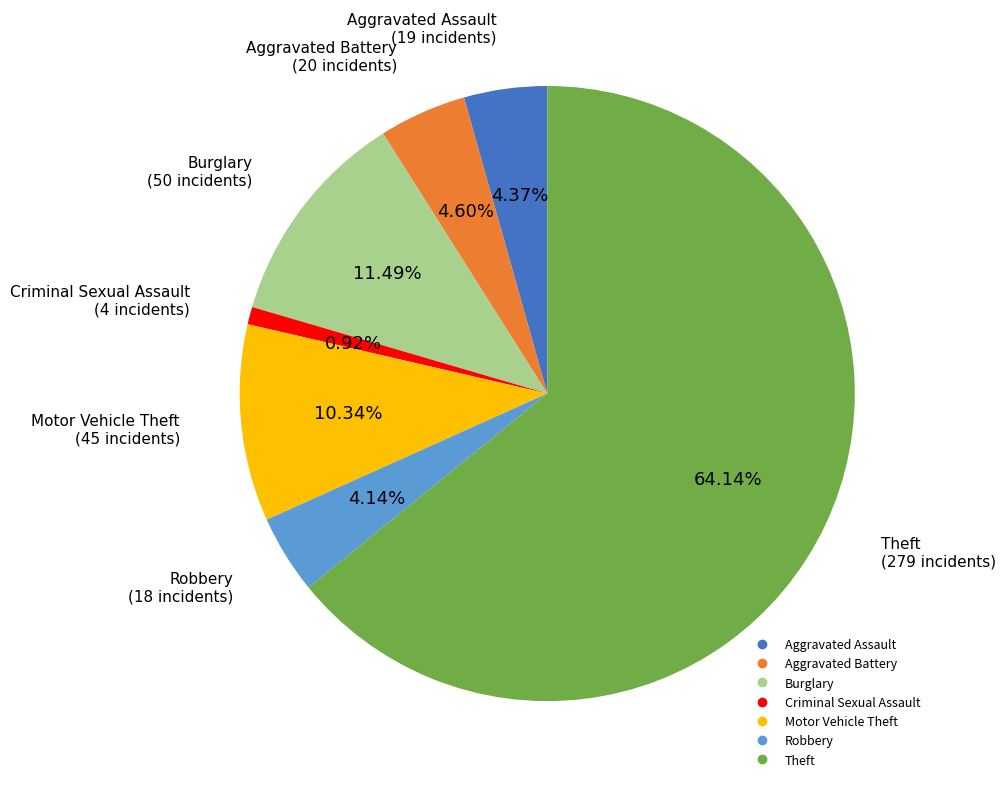

Is there any slice that represents more than half of the pie?

Yes